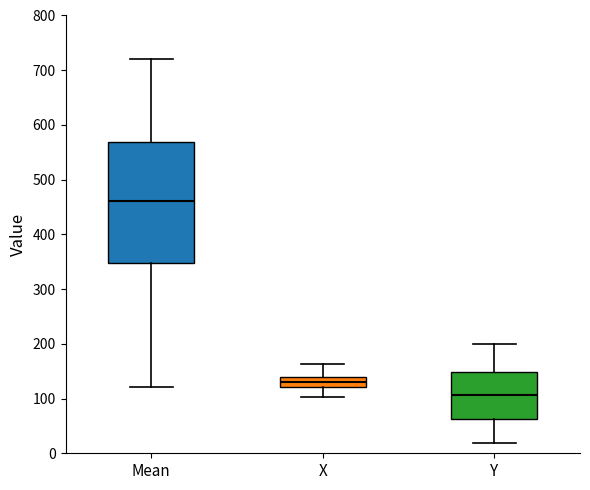

Reading left to right, transcribe this box plot: for each box, give where its median line is, the range the box spans, and where its two whiskers end, as read against the y-axis. The values are not printed on the chart, so give them approximately, as read against the axis.

Mean: median 460, box 350 to 570, whiskers 120 to 720
X: median 130, box 120 to 140, whiskers 100 to 160
Y: median 110, box 60 to 150, whiskers 20 to 200